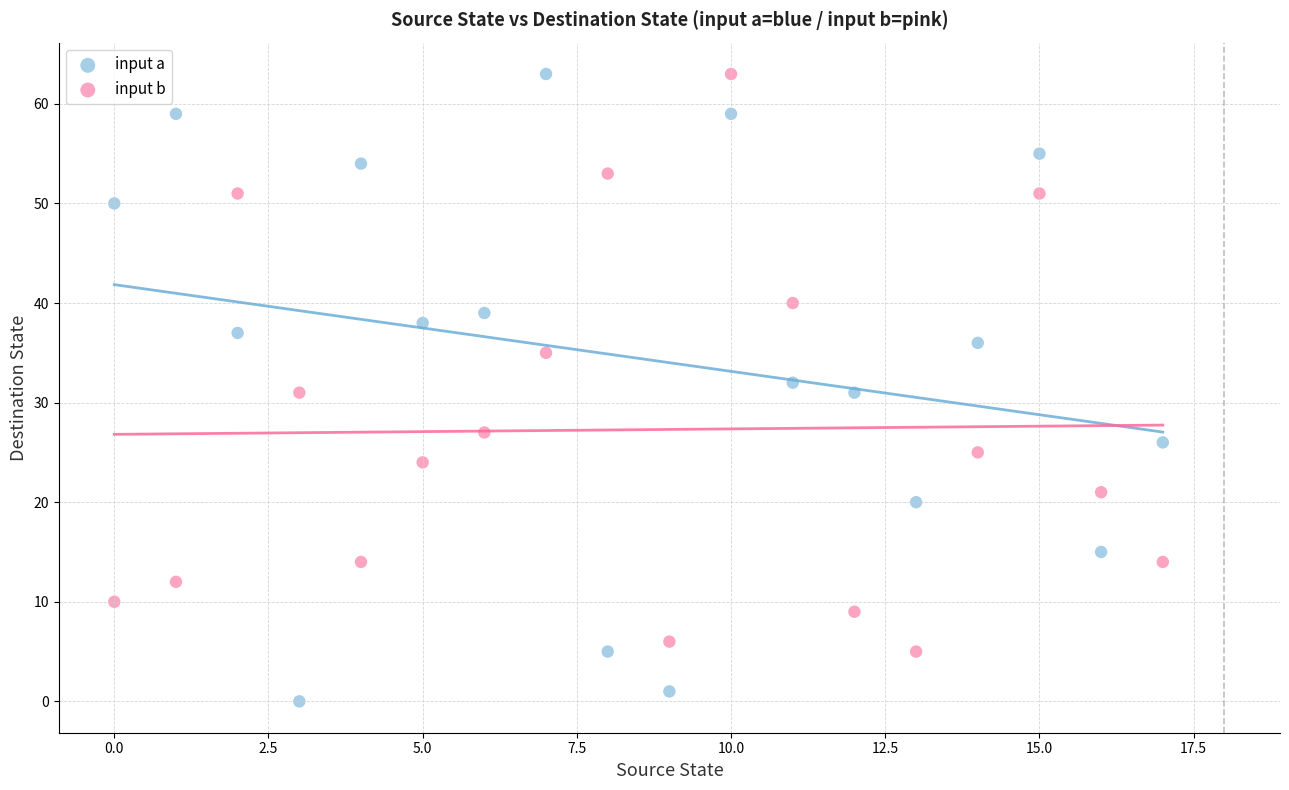

What are all the series names shown in the legend?

input a, input b